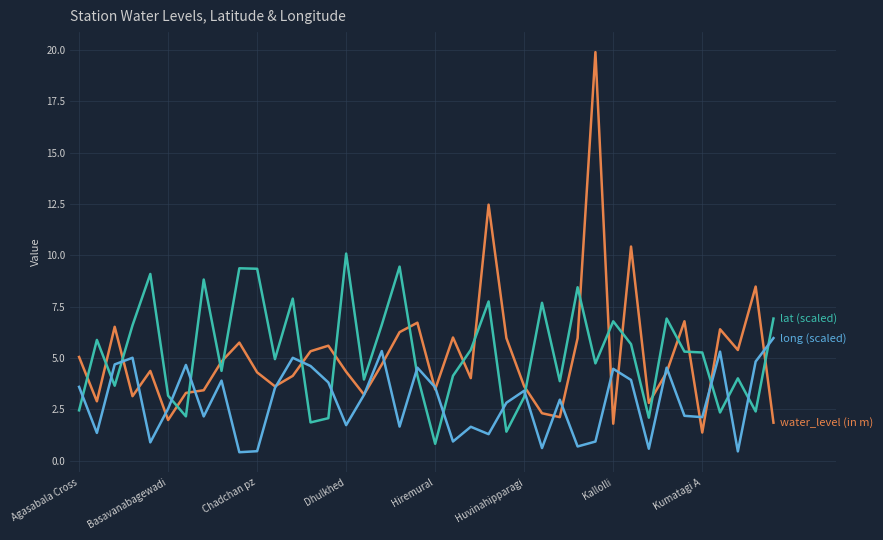

How many lines are shown in the chart?

3